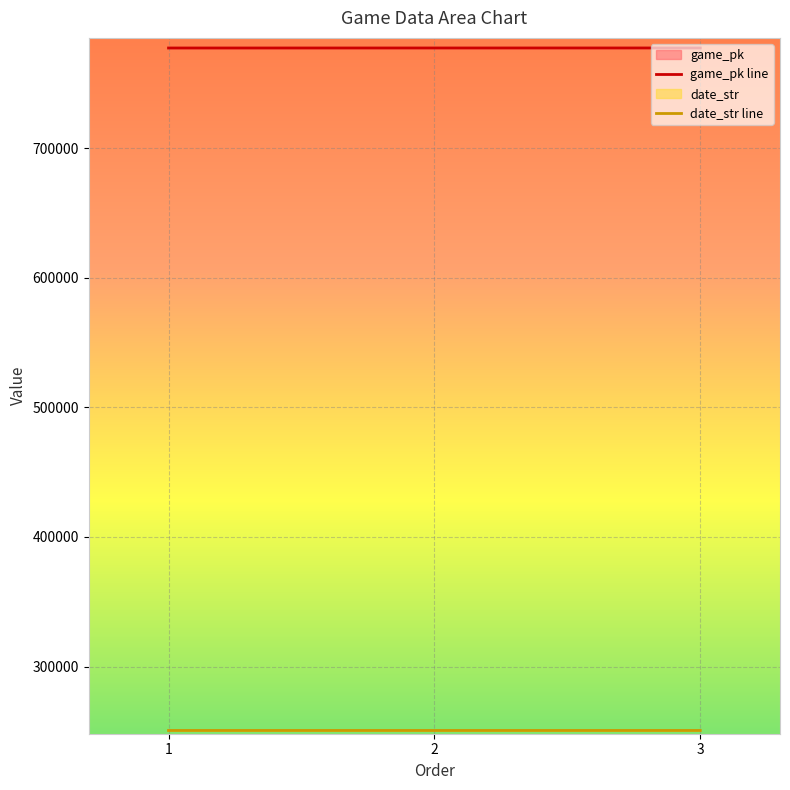

What are all the series names shown in the legend?

game_pk, date_str